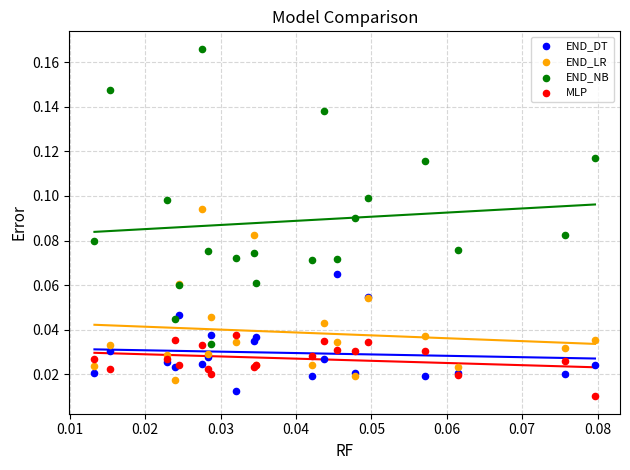

Which series has the widest spread of Y values?

END_NB